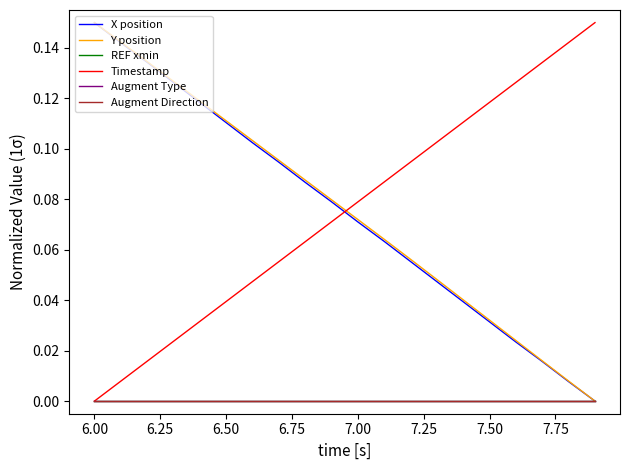

Is this an area chart (filled region under the line)?

No